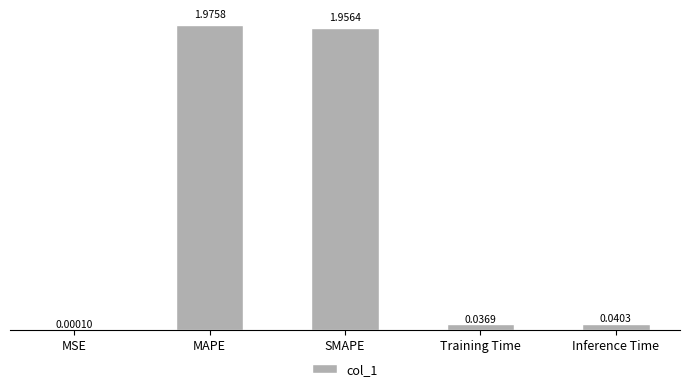

What is the sum of all values?

4.0